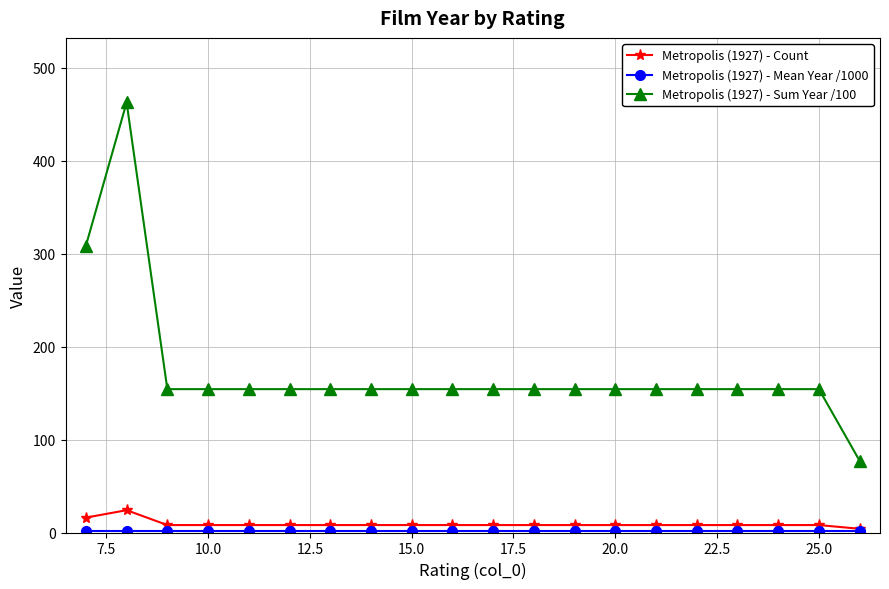

What is the difference between the maximum and minimum values in the Metropolis (1927) - Sum Year /100 series?

385.4